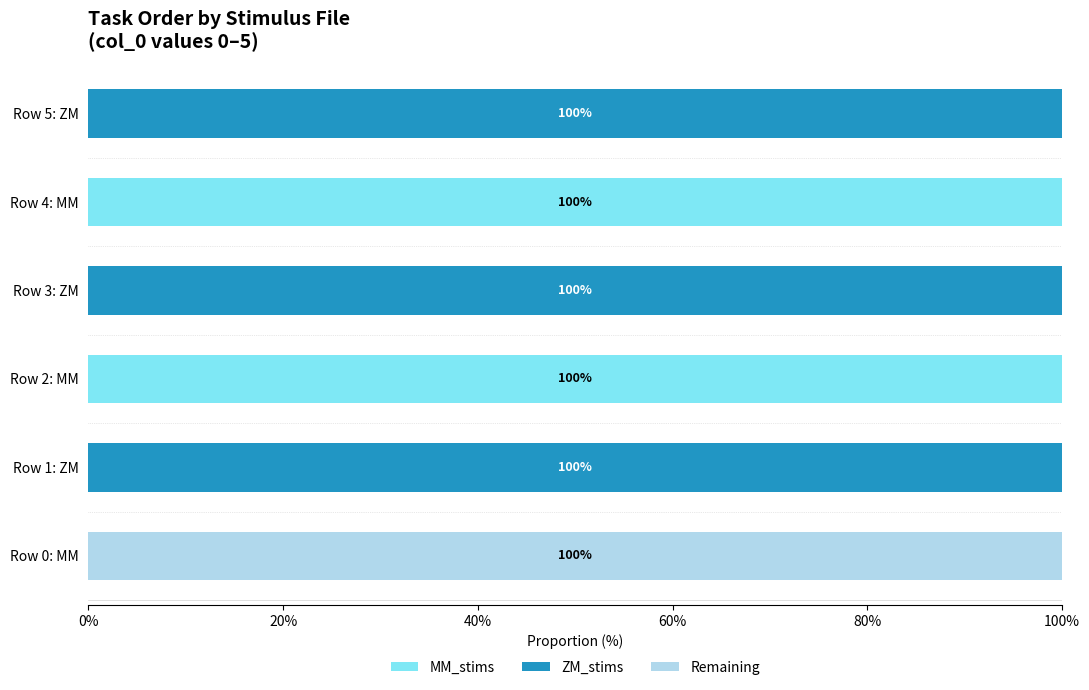

What is the highest value of the MM_stims series?

100